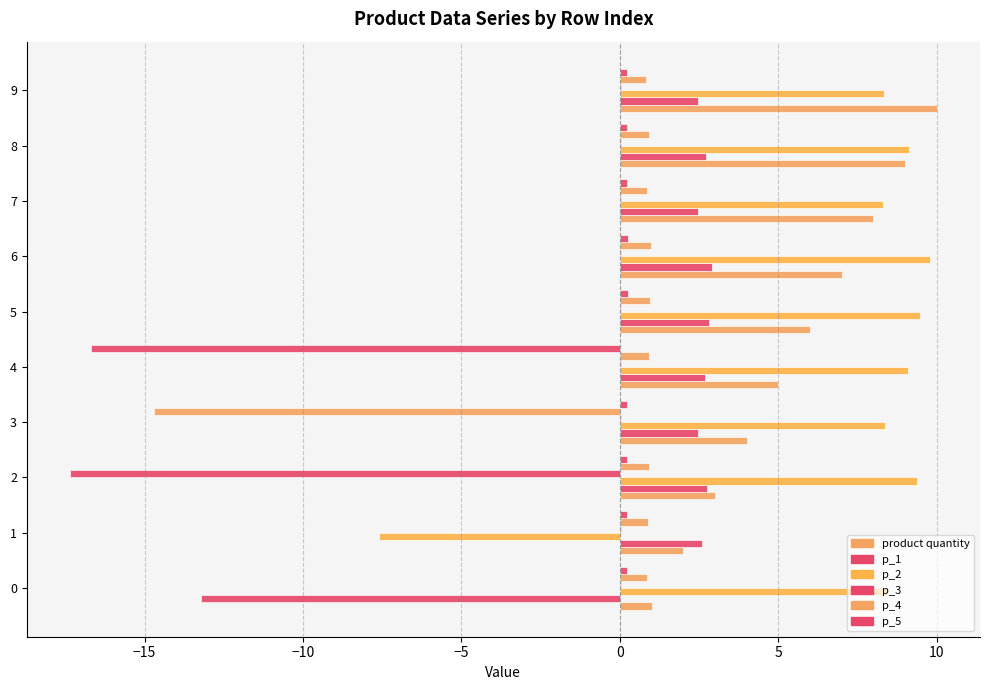

How many data points in p_1 are above 2?

9